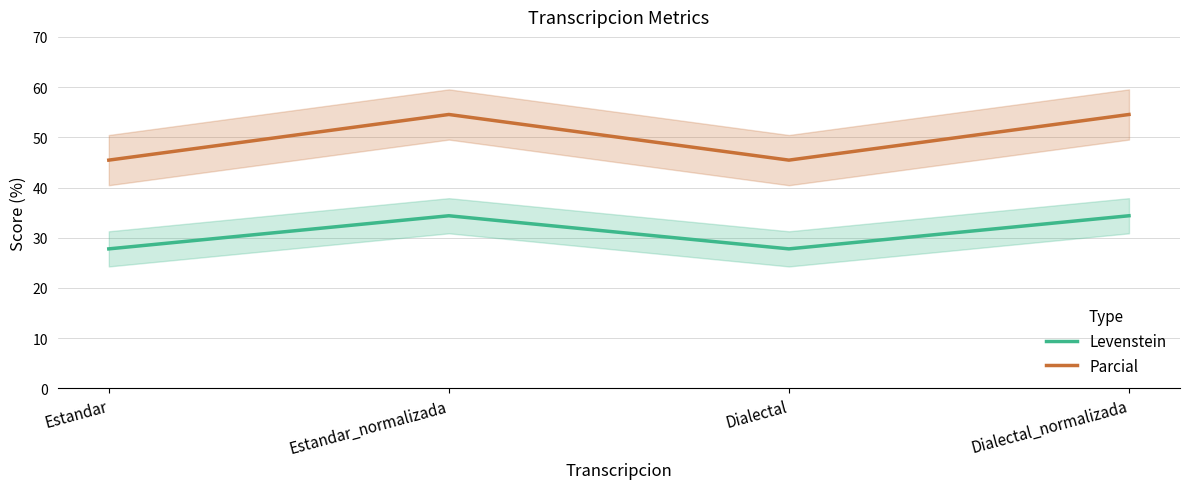

Does the chart display data point markers on the line(s)?

No